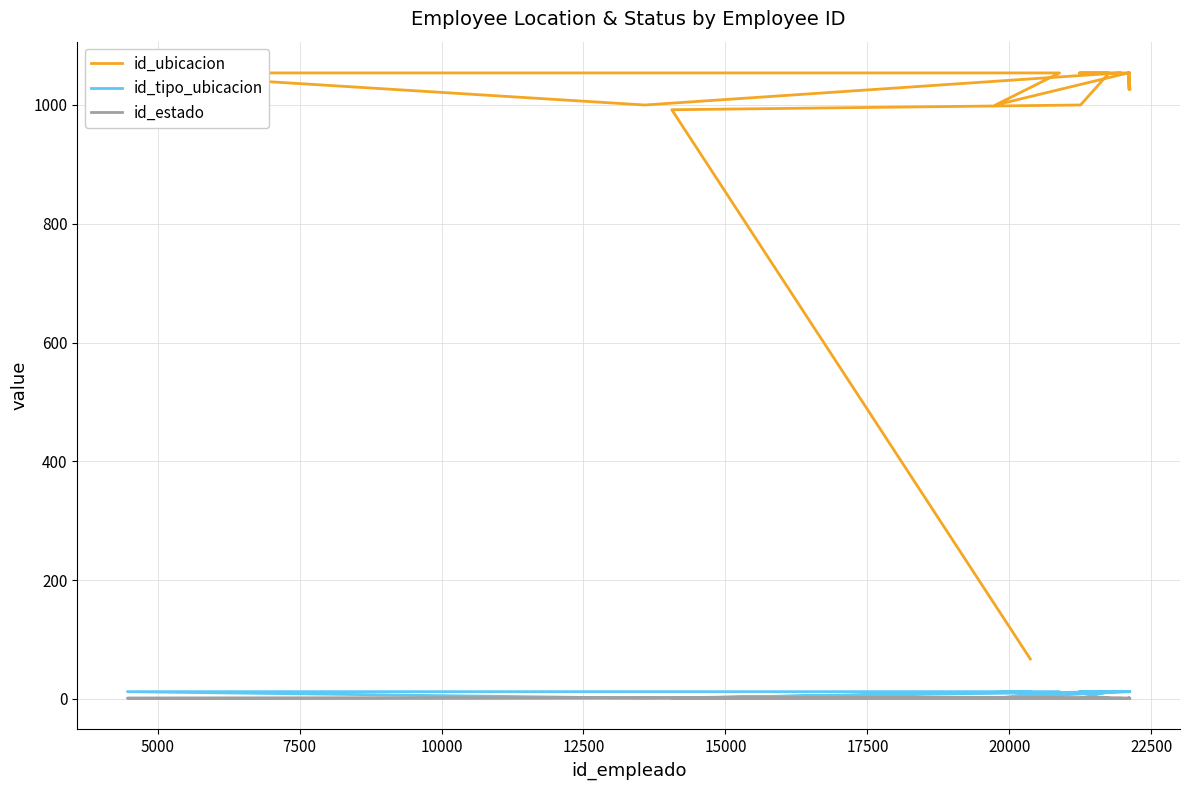

The id_estado series shows 1 at 14. True or false?

False